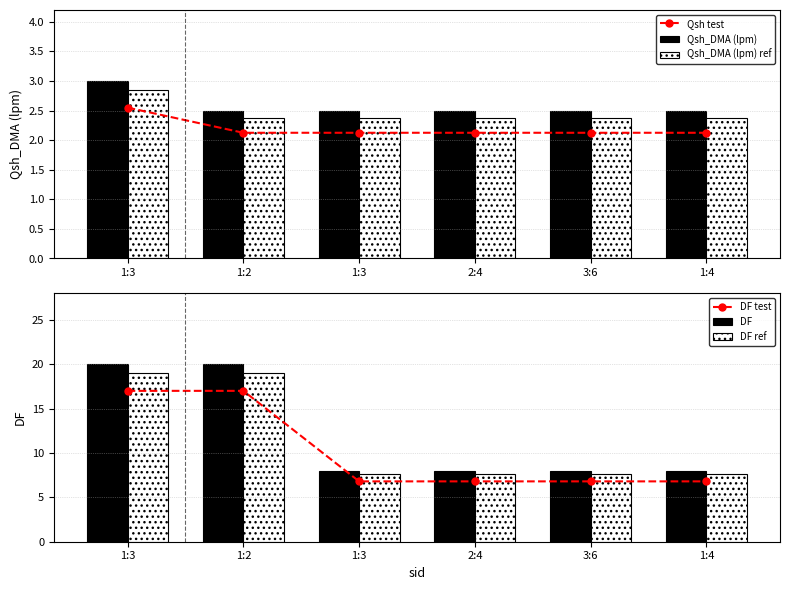

Which category has the lowest value in the DF ref series?

1:3